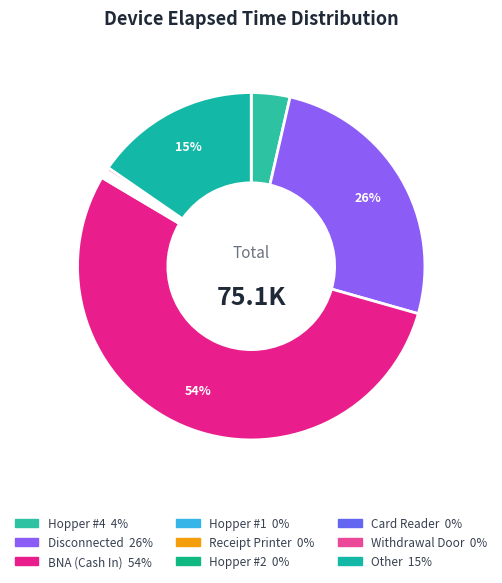

Count the number of slices in the pie.

9